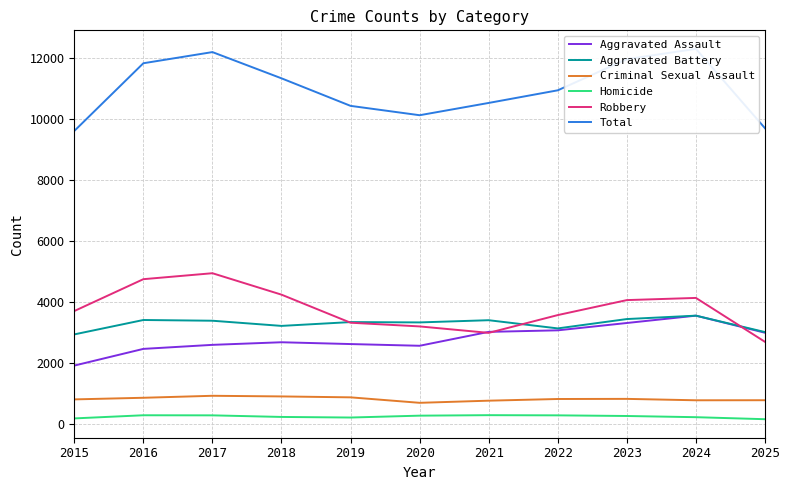

What is the smallest value displayed?

172